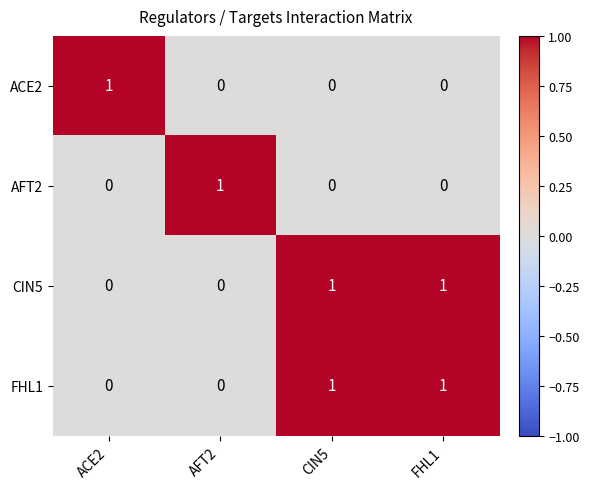

At which label does AFT2 reach its peak?

AFT2